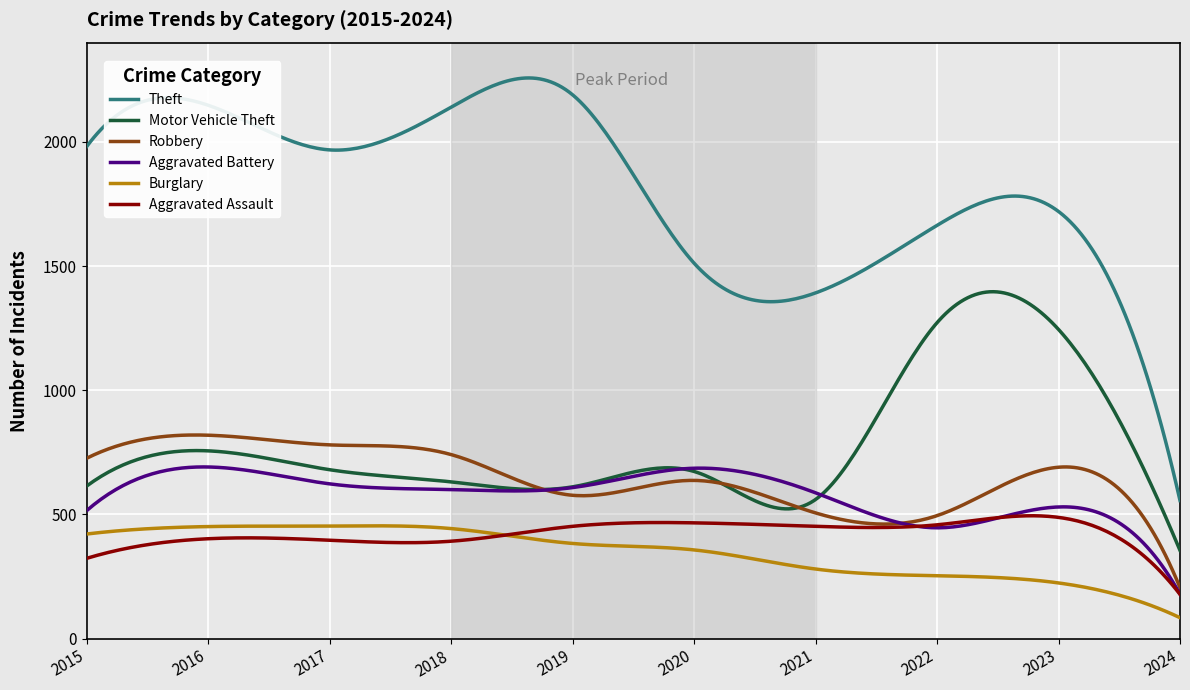

Which series has the largest total across all categories?

Theft